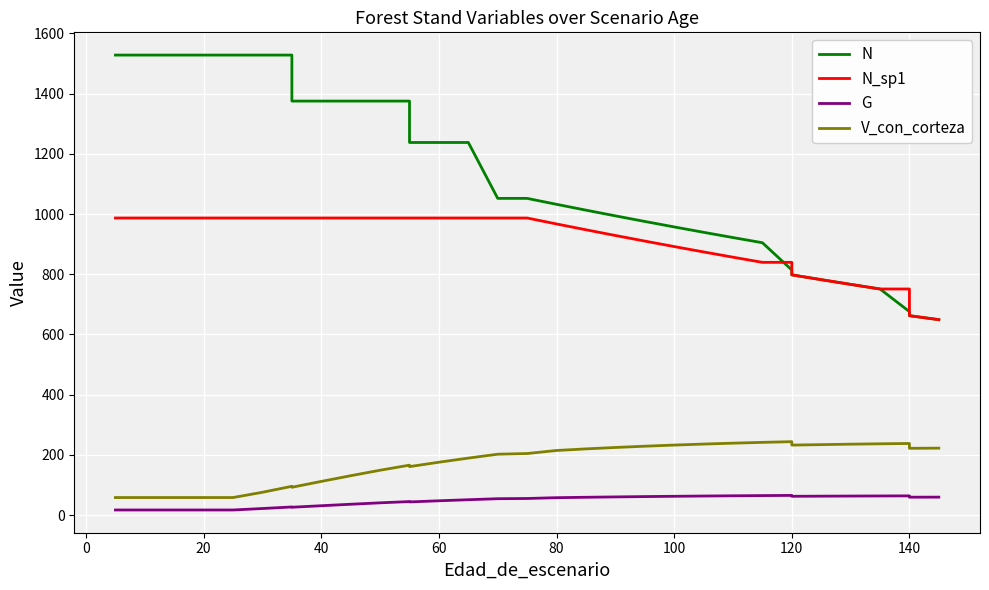

What are all the series names shown in the legend?

N, N_sp1, G, V_con_corteza